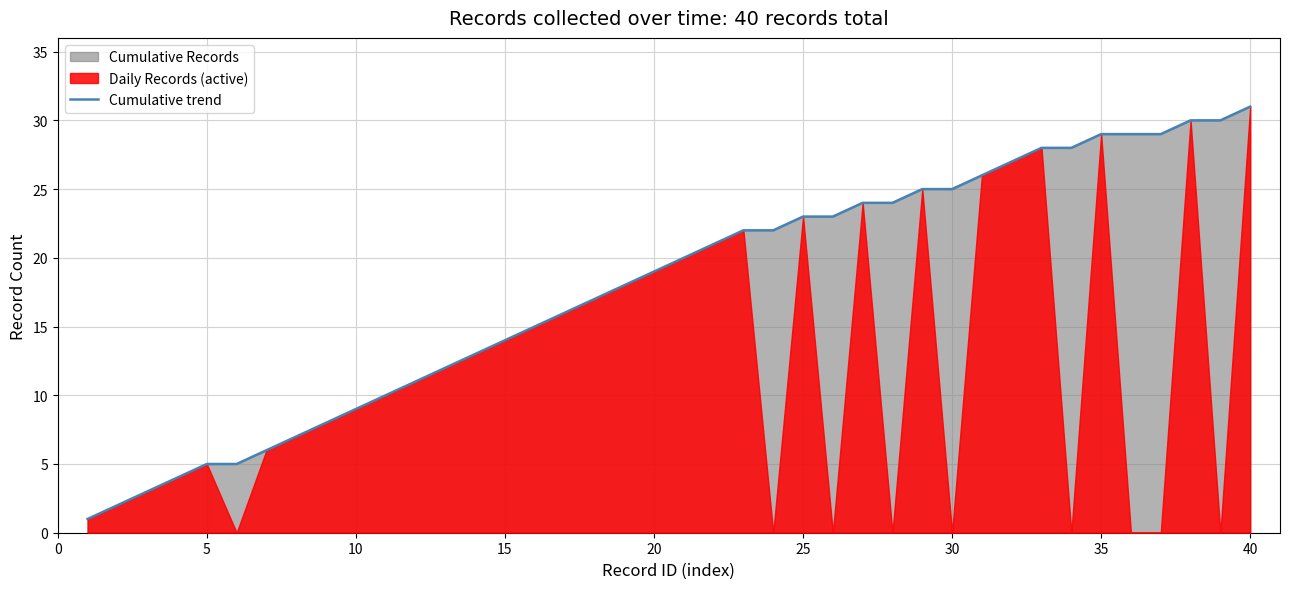

Which category has the highest value in the Cumulative trend series?

40